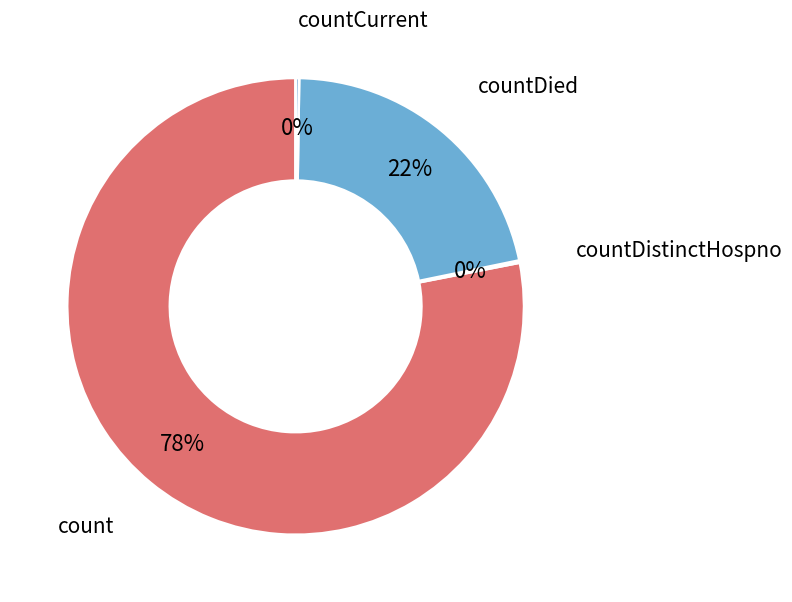

True or false: count accounts for 78% of the total.

True